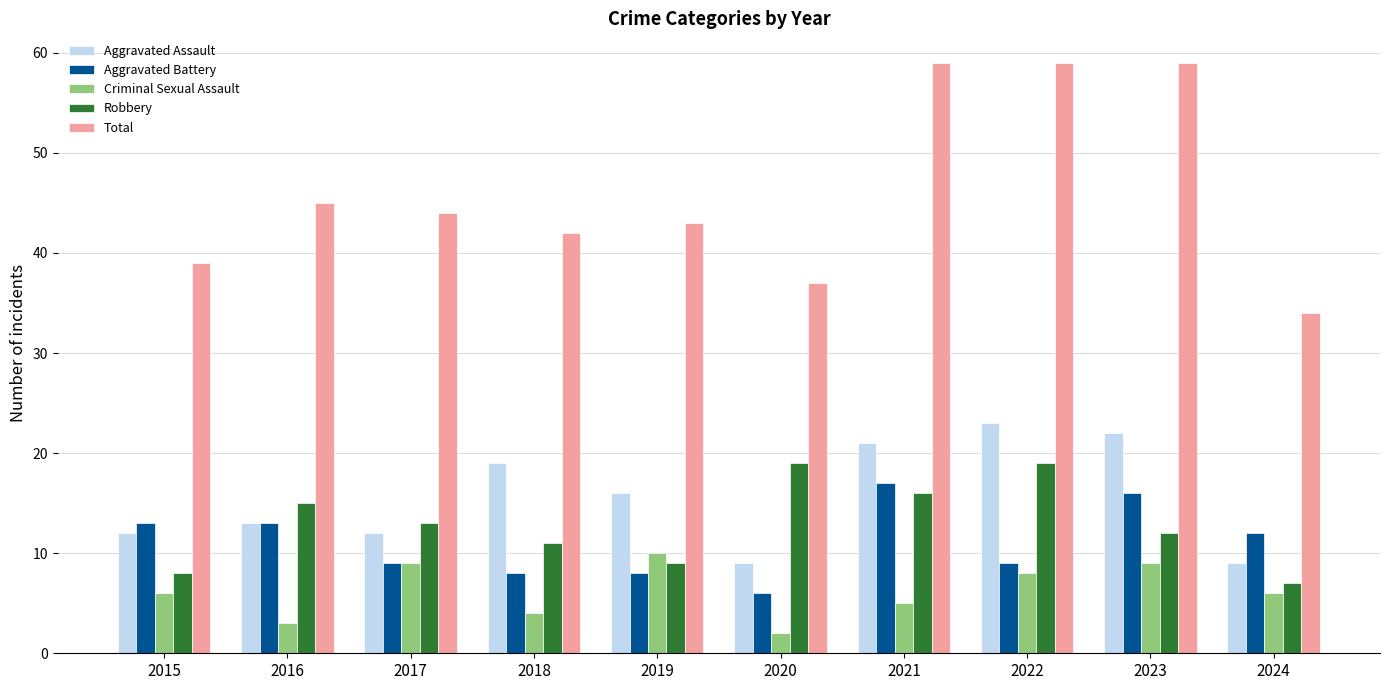

Does the chart contain any negative values?

No